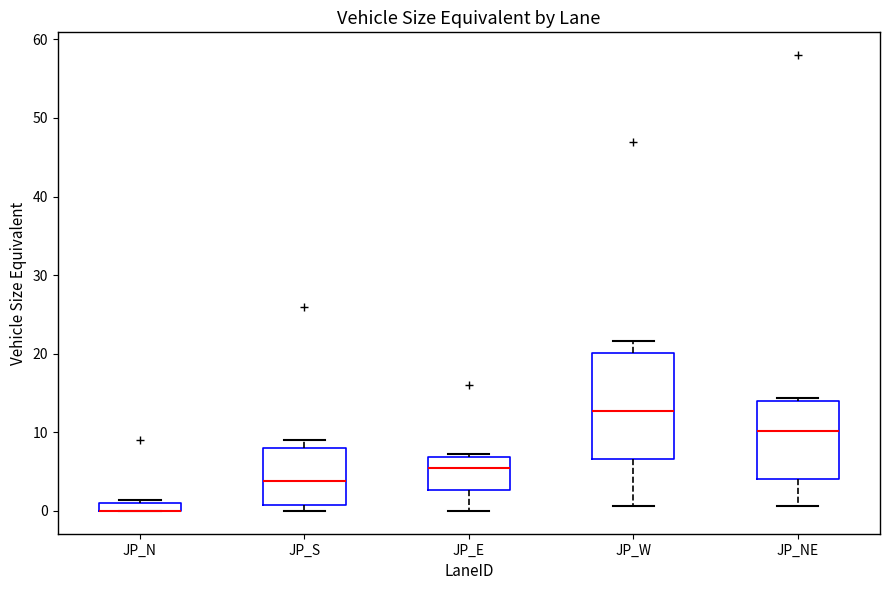

Where is the lower edge of the box for JP_NE on the y-axis? The values are not printed on the chart, so give them approximately, as read against the axis.

4